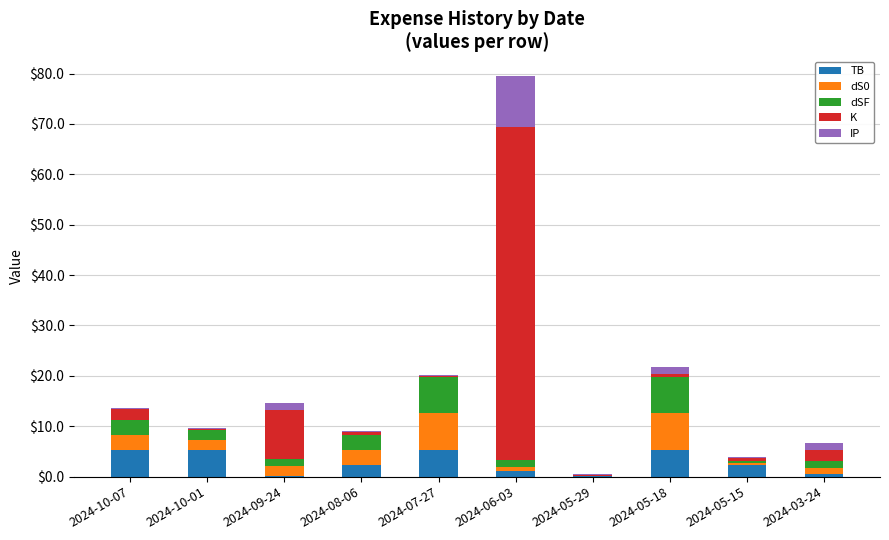

Read the TB value at 2024-07-27.

5.3